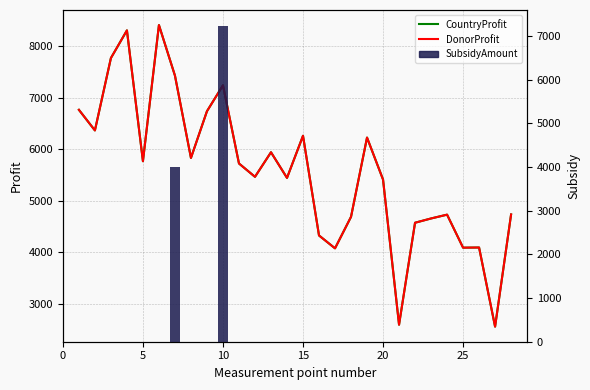

What is the highest value of the DonorProfit series?

8408